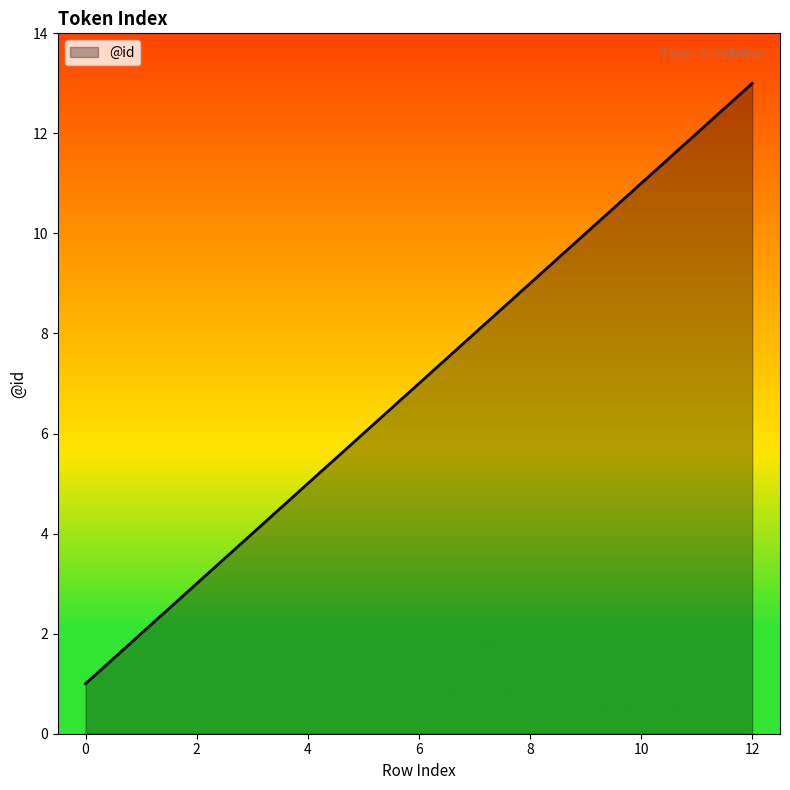

What is the maximum value shown in the chart?

13